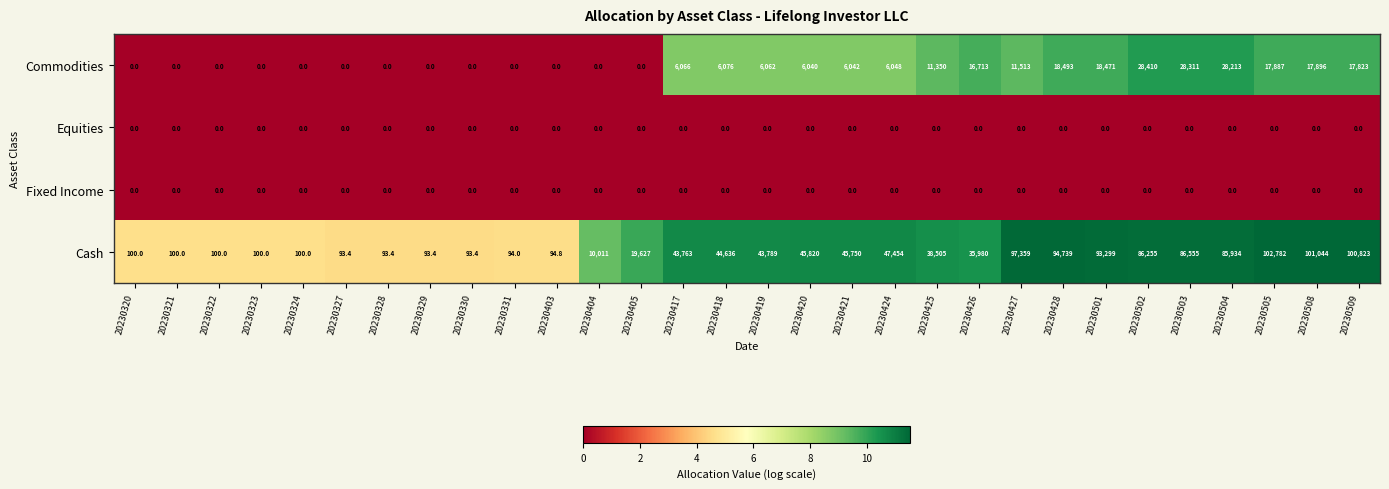

What is the difference between the Commodities values at 20230428 and 20230502?

9917.0